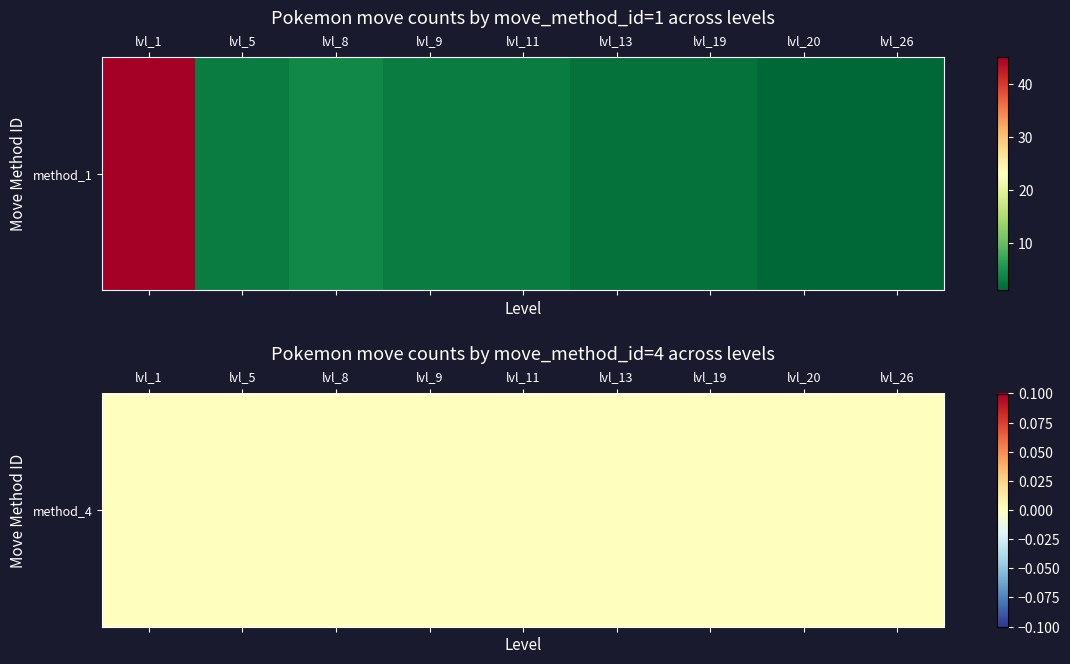

What is the change in value from lvl_5 to lvl_13?

-1